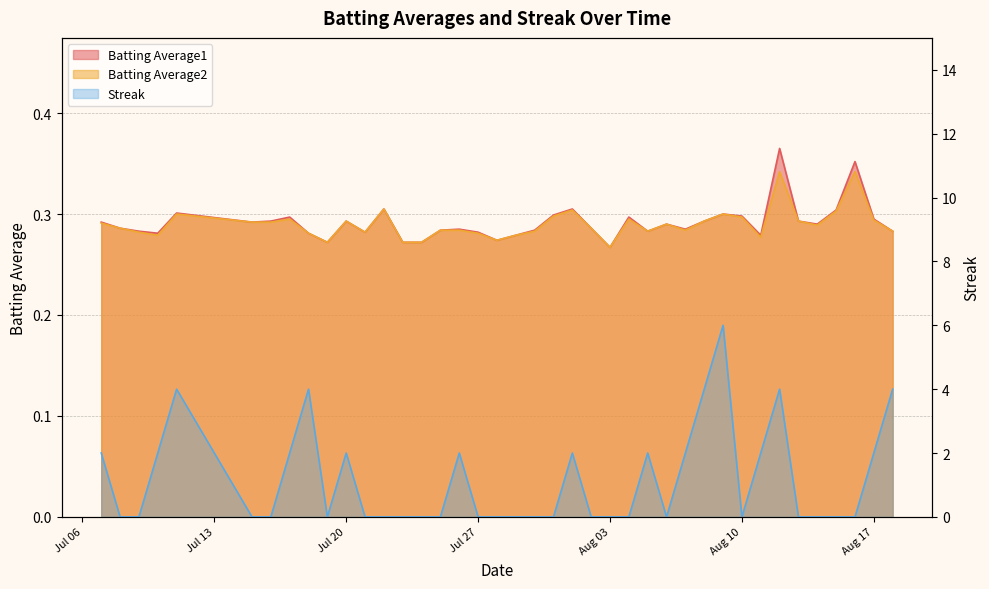

Does the chart have visible grid lines?

Yes